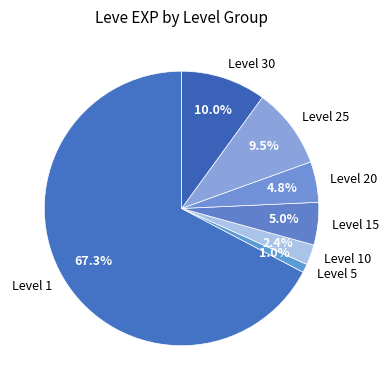

Which category has the biggest portion of the pie?

Level 1